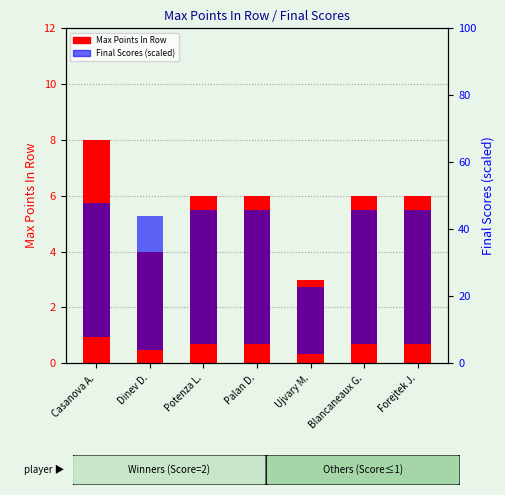

What position from the left is Blancaneaux G.?

6